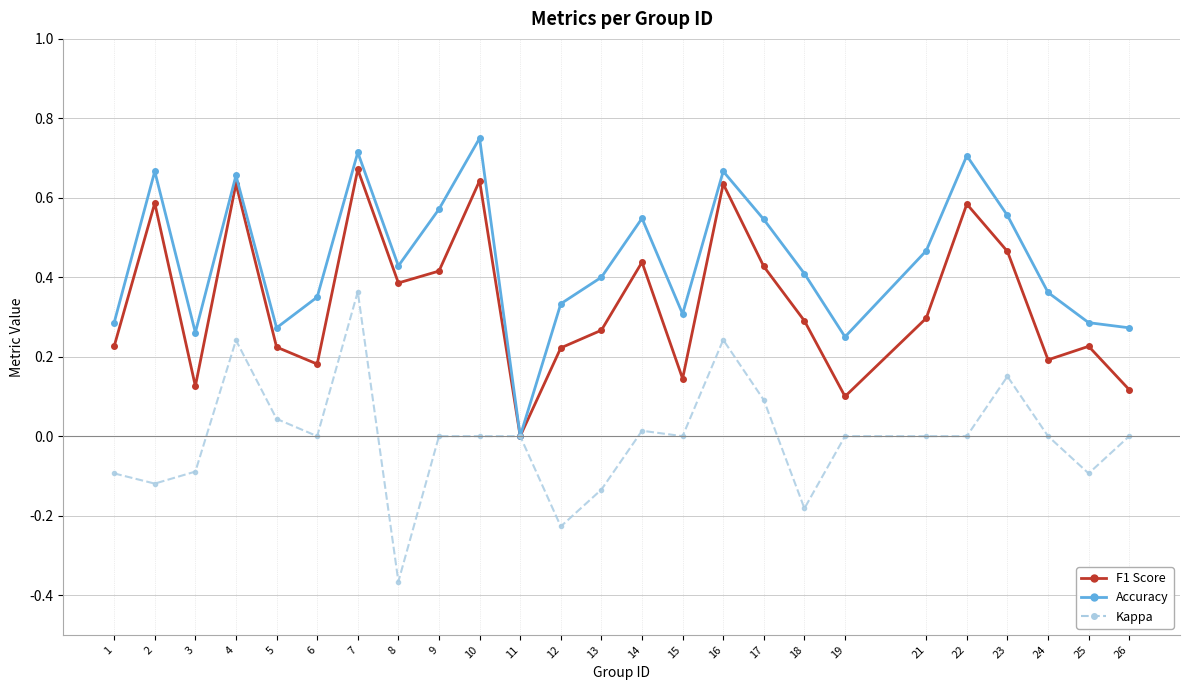

Which category has the highest value across all series?

10